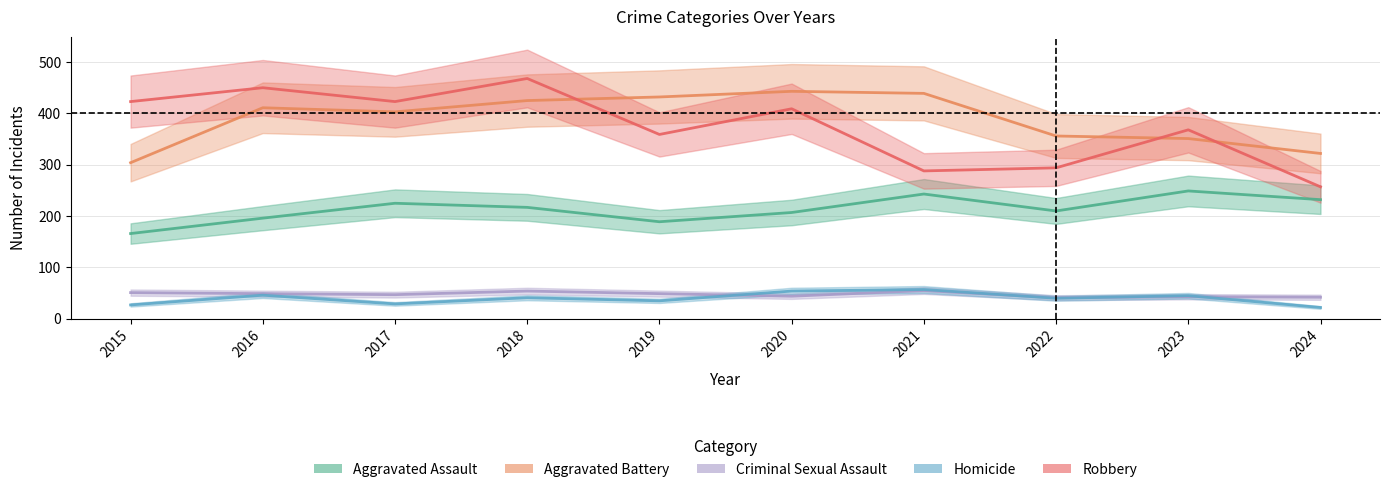

Does the chart display data point markers on the line(s)?

No